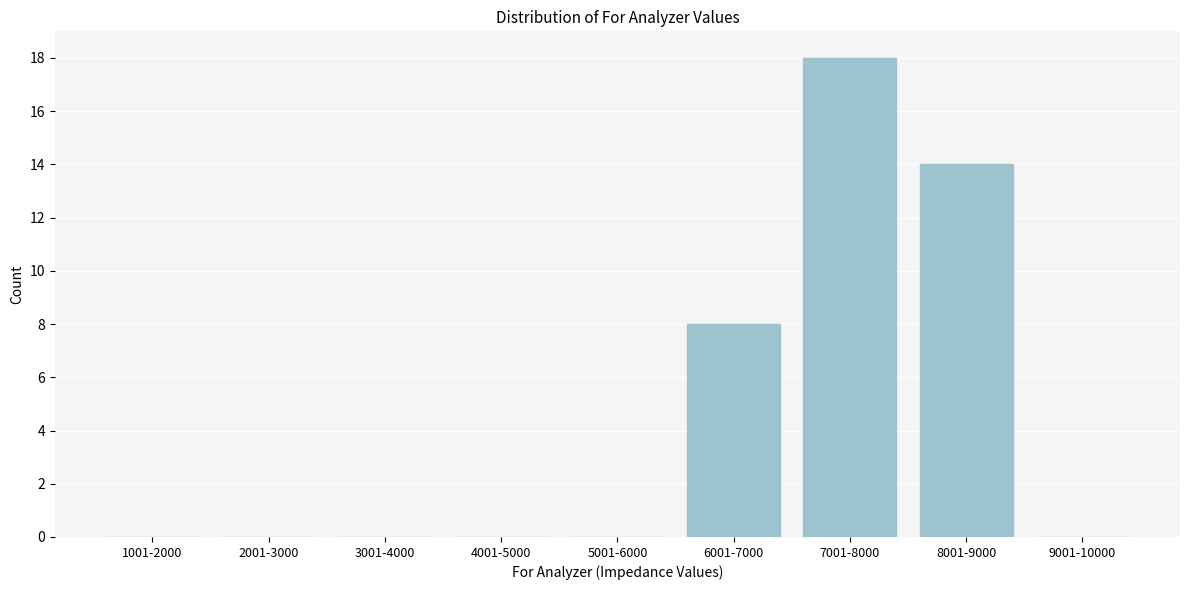

Reading left to right, extract all data points from this chart.

1001-2000=0	2001-3000=0	3001-4000=0	4001-5000=0	5001-6000=0	6001-7000=8	7001-8000=18	8001-9000=14	9001-10000=0